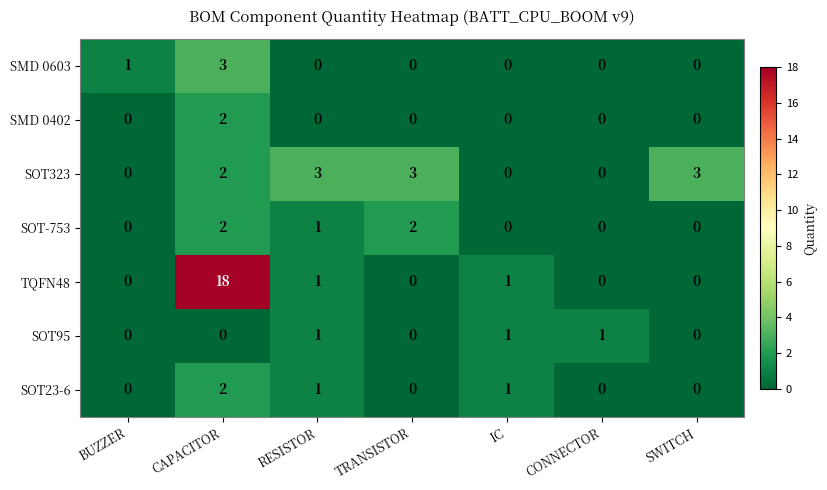

How many distinct data groups are displayed?

7